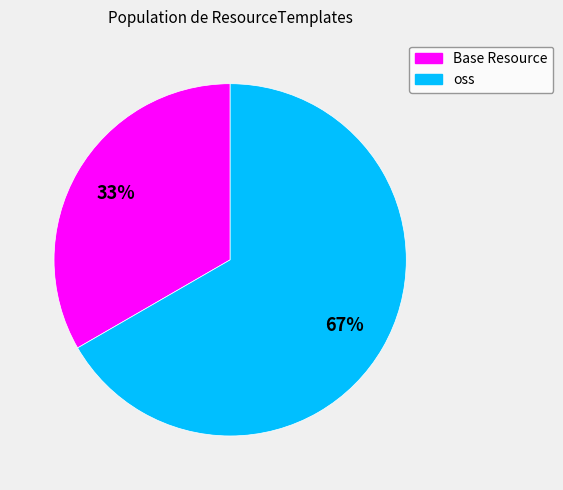

Count the number of slices in the pie.

2